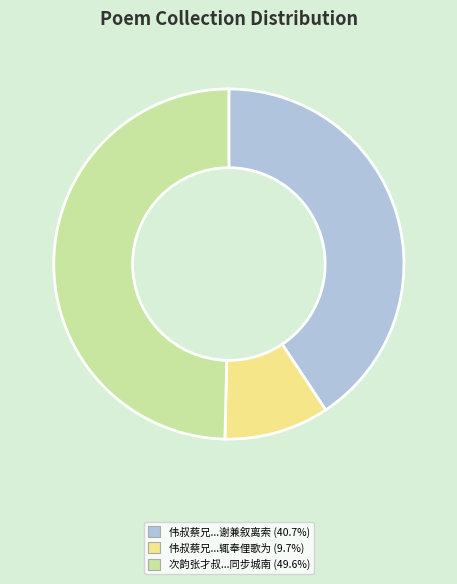

Does 伟叔蔡兄...辄奉俚歌为 (9.7%) represent more than half of the total?

No